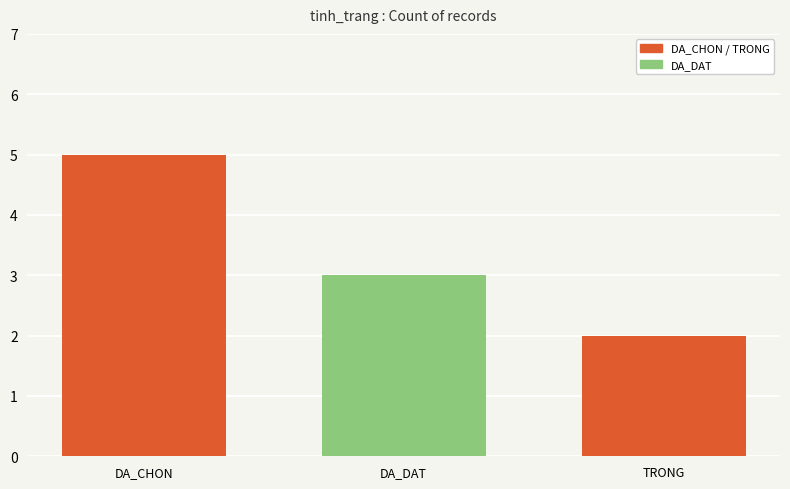

Rank the categories by value from lowest to highest.

TRONG, DA_DAT, DA_CHON